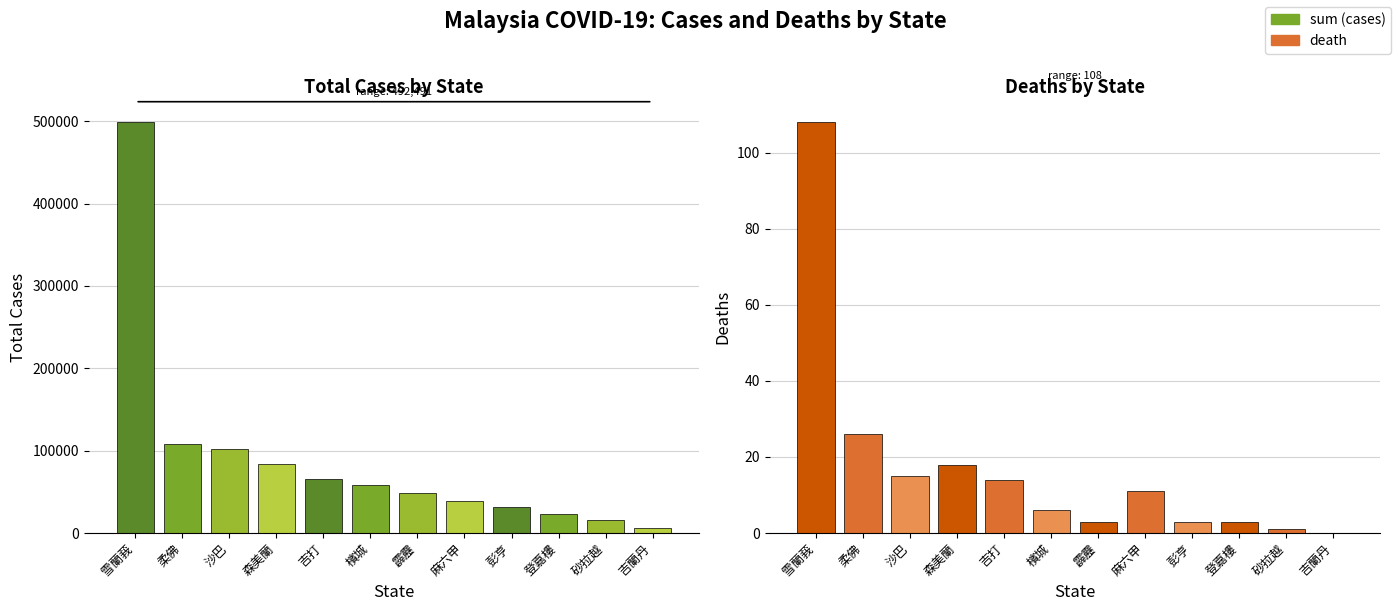

Is the value of sum at 森美蘭 greater than the value of death at 彭亨?

Yes